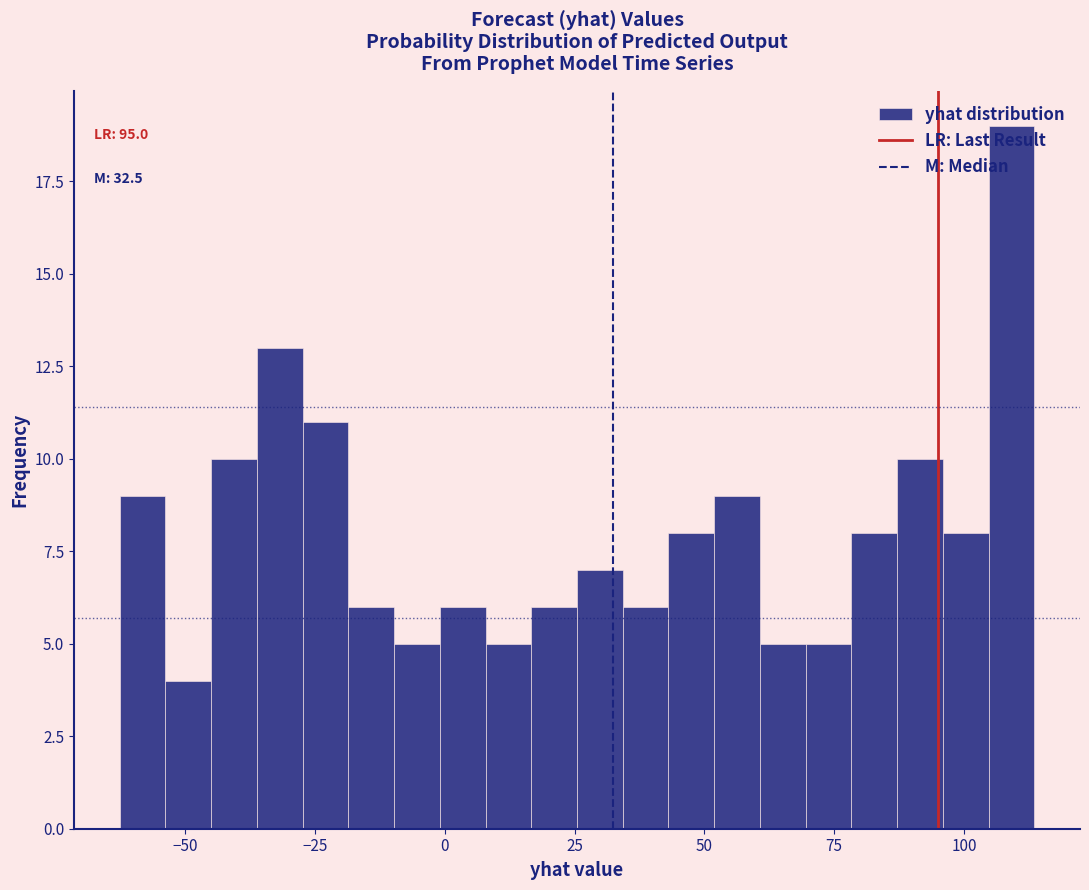

Around what value on the x-axis is the tallest bar? Give the approximate position of its centre, as read against the axis.

110